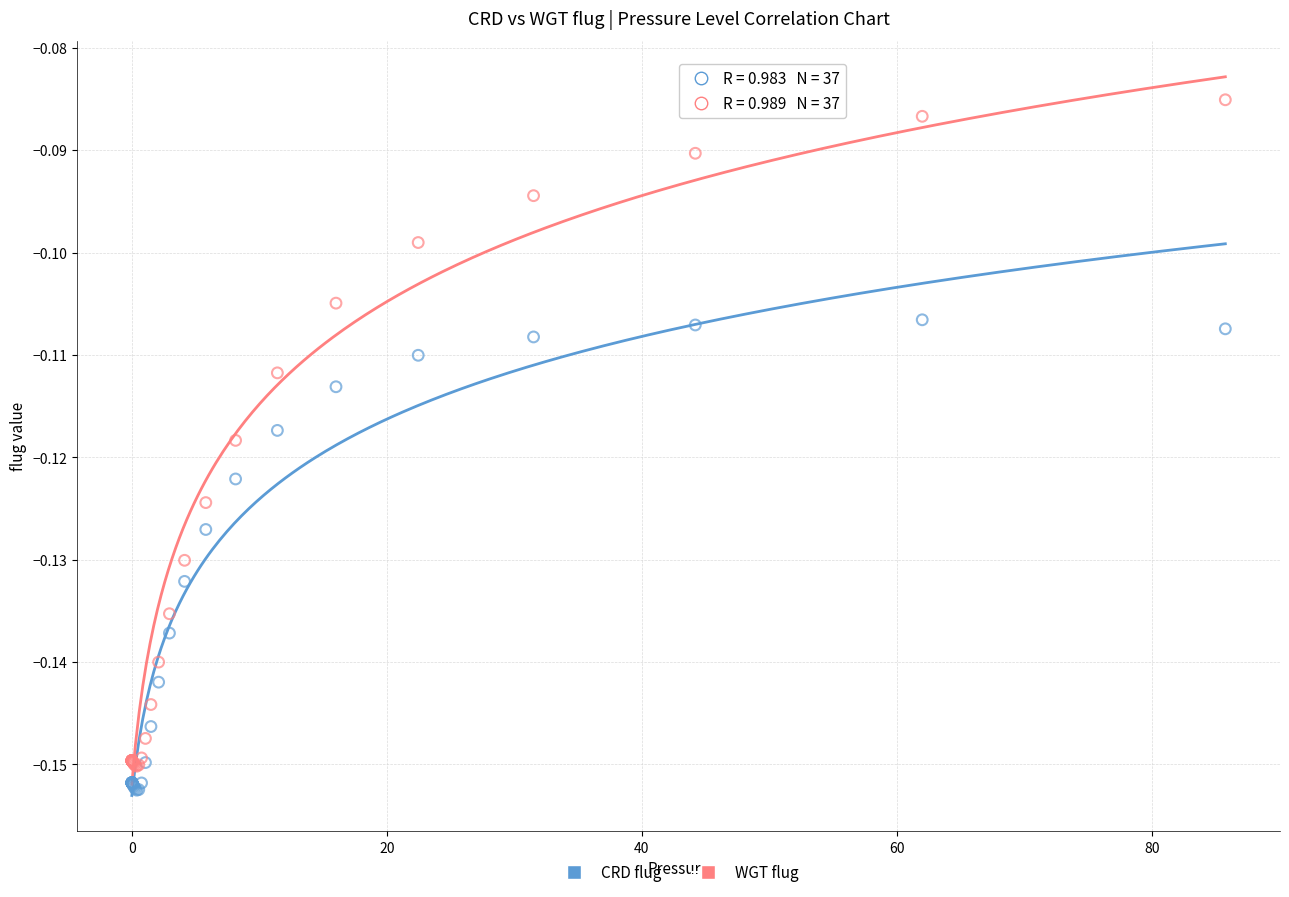

Which series reaches the maximum Y coordinate?

WGT flug